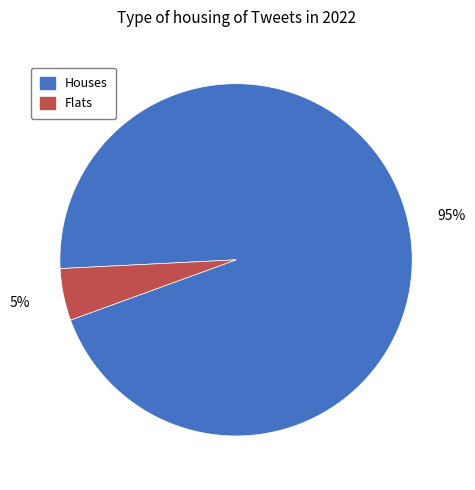

Is there any slice that represents more than half of the pie?

Yes